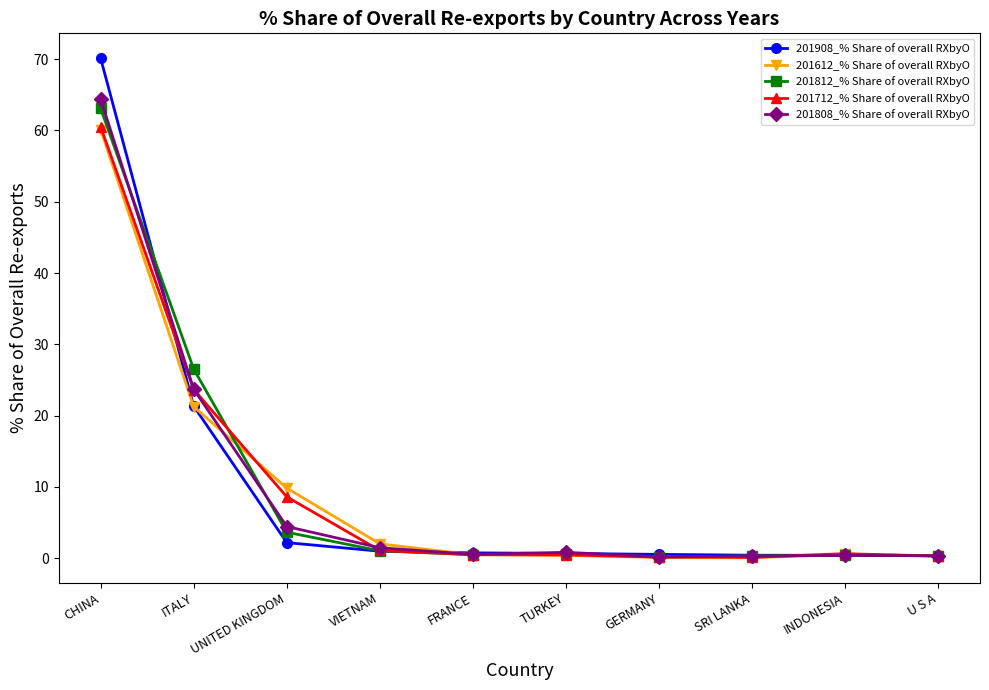

How many lines are shown in the chart?

5